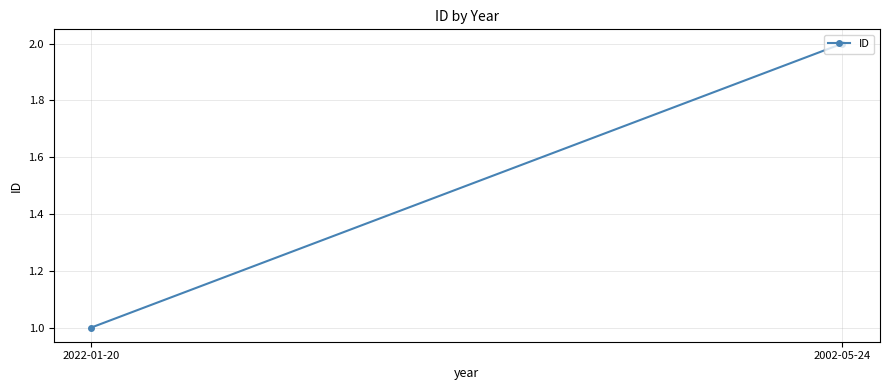

What is the difference between the maximum and minimum values?

1